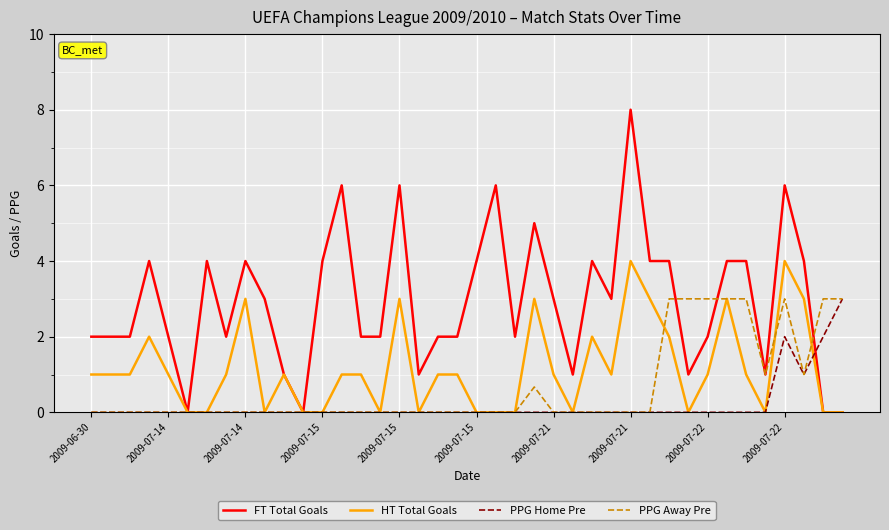

What is the highest value of the PPG Home Pre series?

3.0